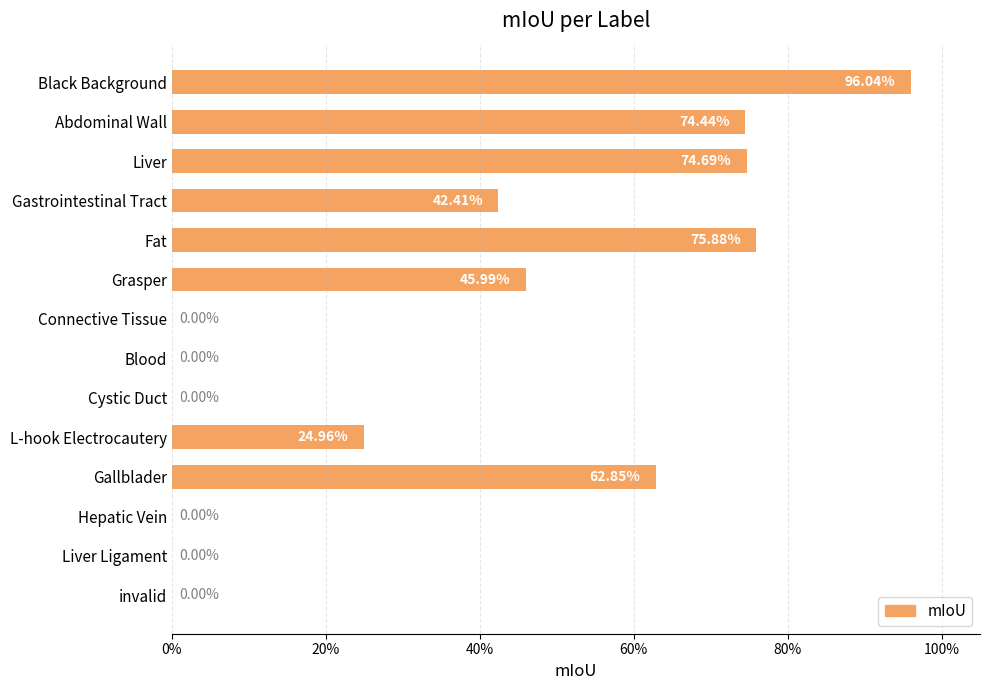

Count the number of categories in the chart.

14